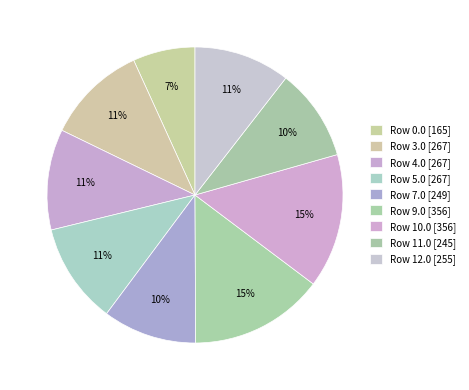

How many segments does this pie chart have?

9